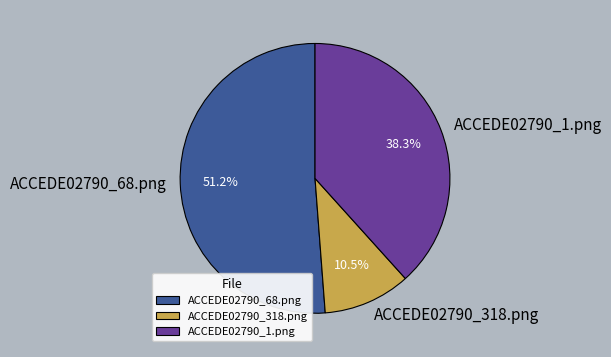

Count the number of slices in the pie.

3